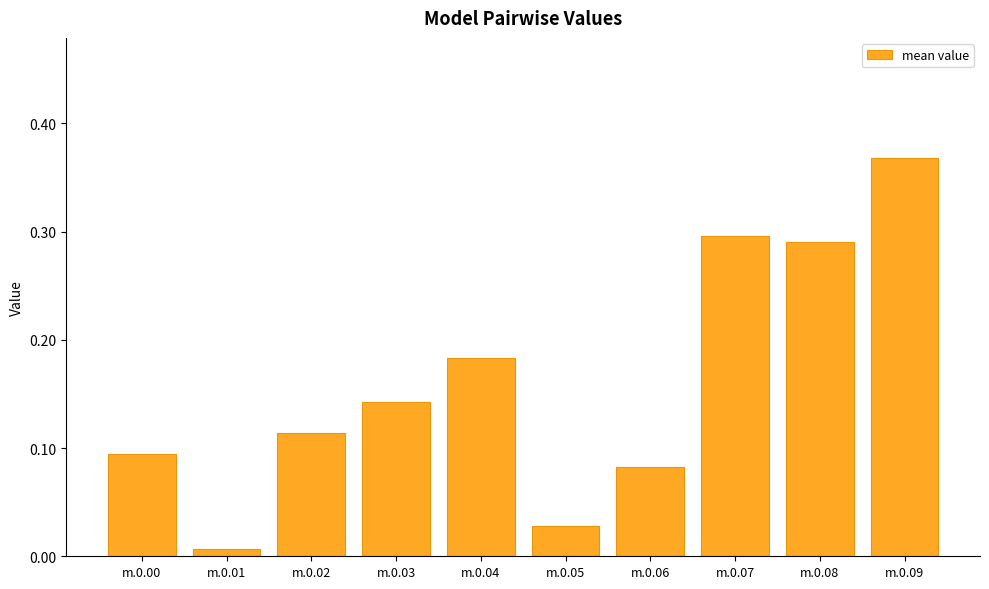

At which category does the chart reach its peak across all series?

m.0.09